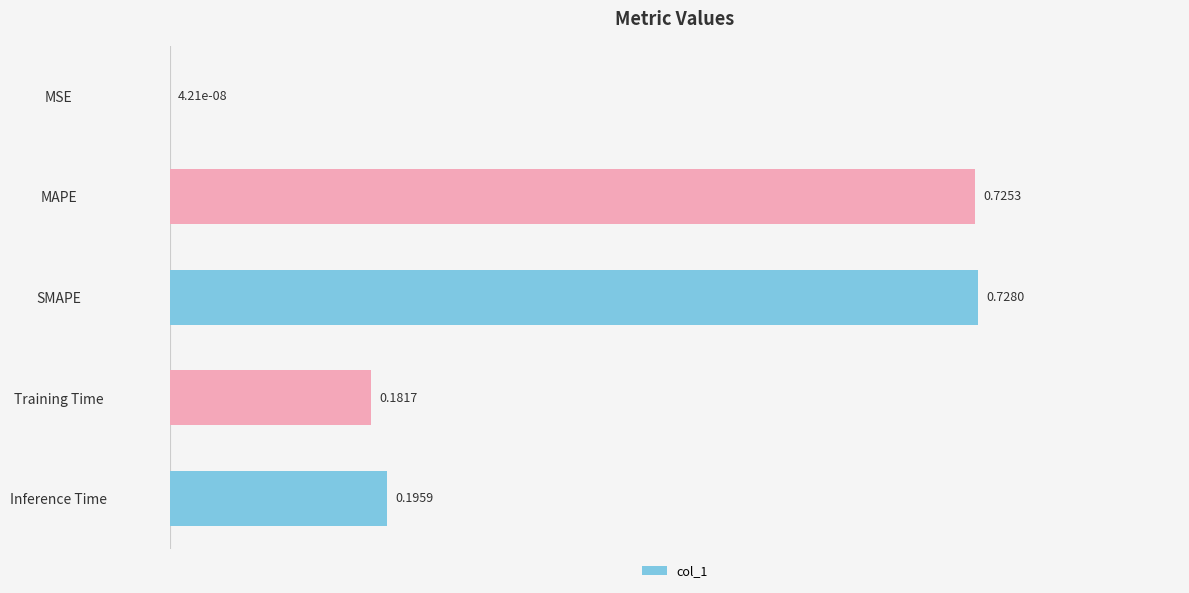

Where is the data nearest to the value 0?

MSE